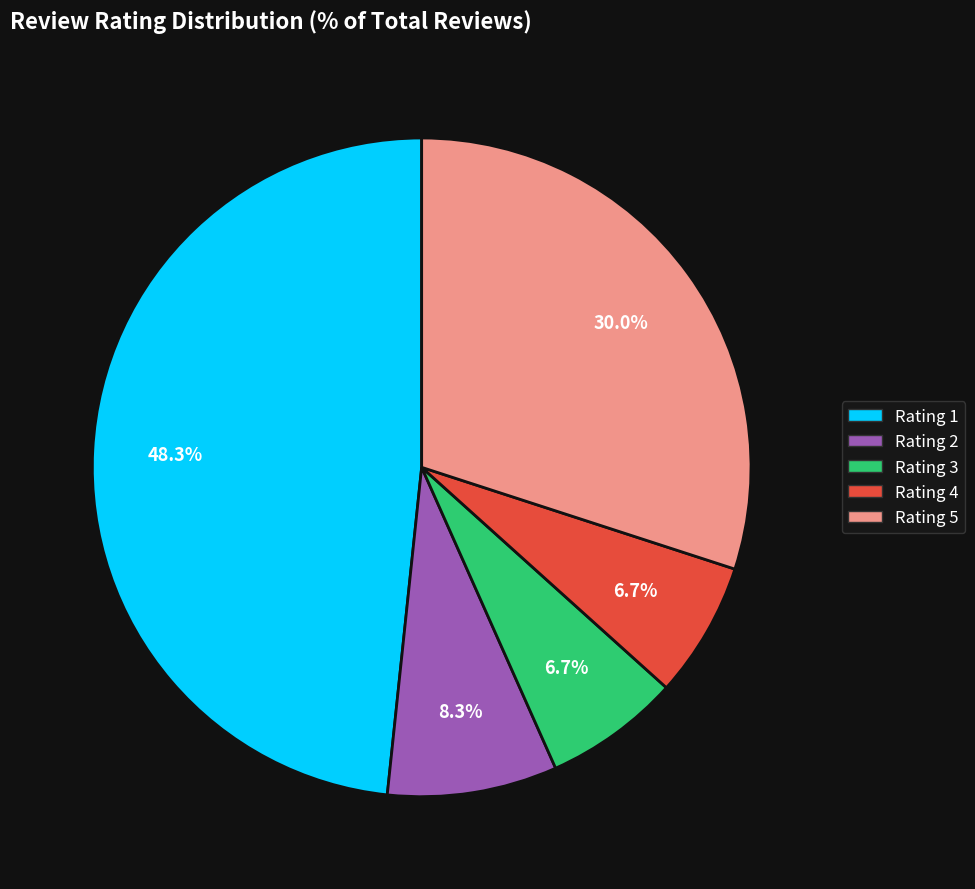

Is it true that Rating 2 is 22% of the pie?

False